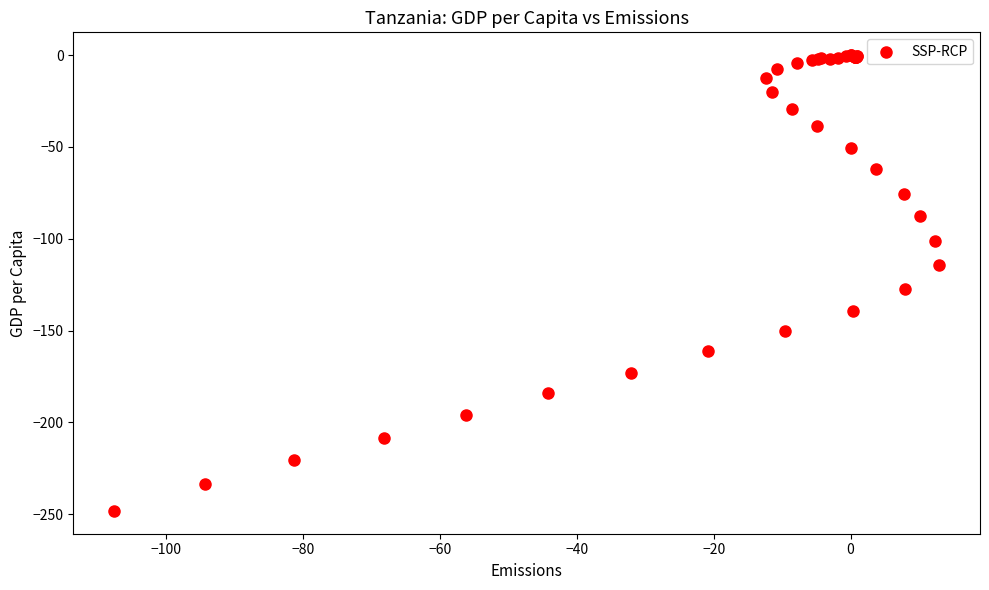

What Y value in the scatter plot is closest to -124?

-127.4